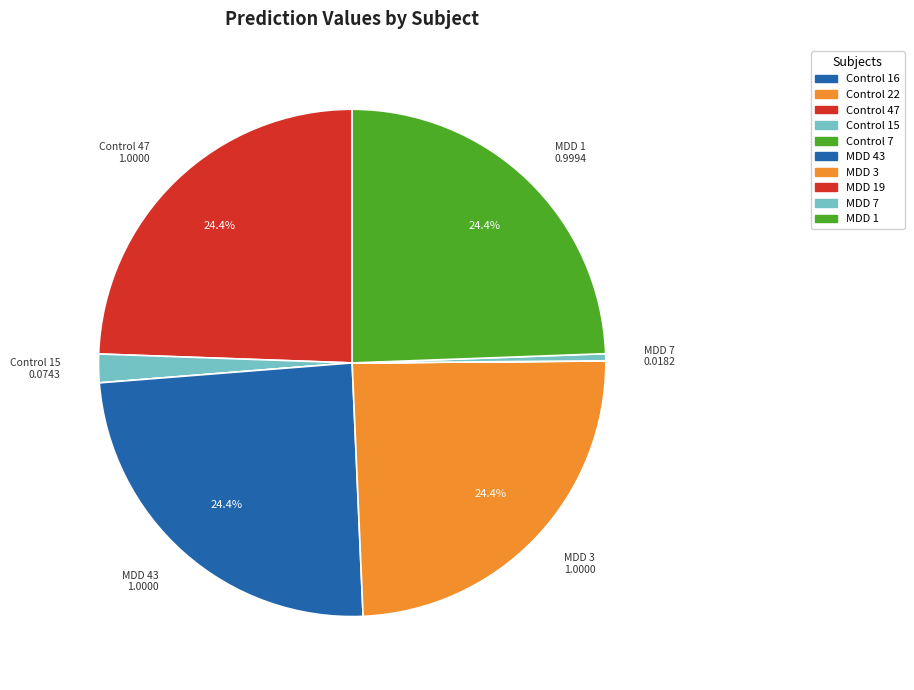

Does any single category account for the majority?

No